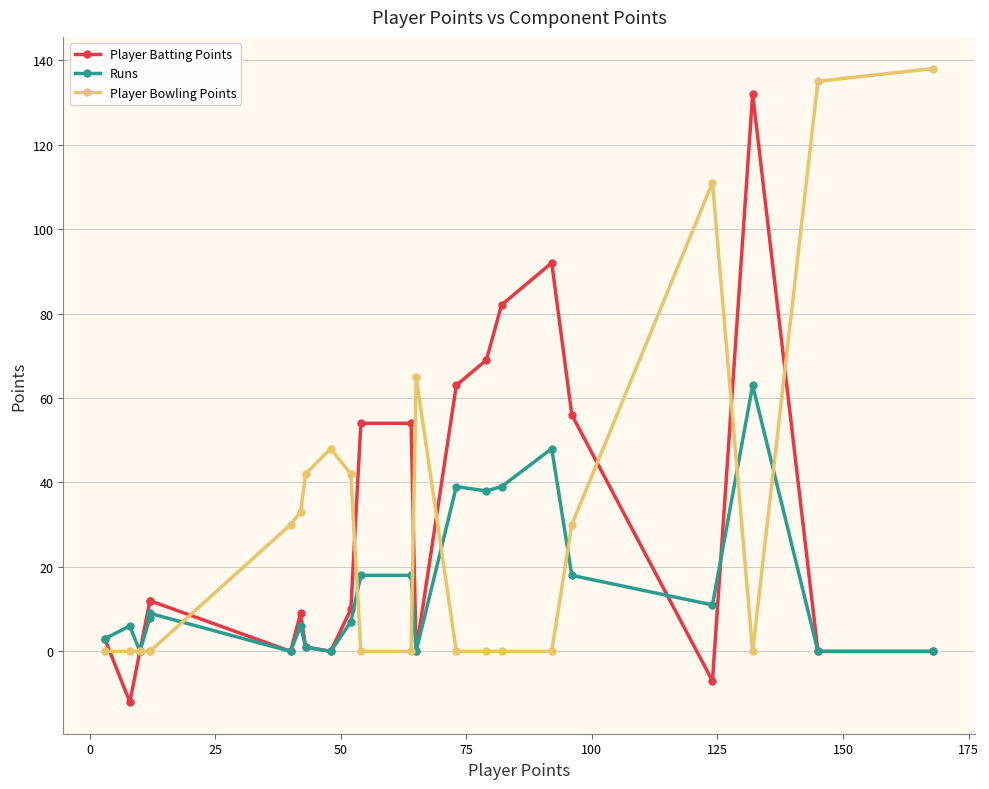

Rank the series by their maximum value, from lowest to highest.

Runs, Player Batting Points, Player Bowling Points